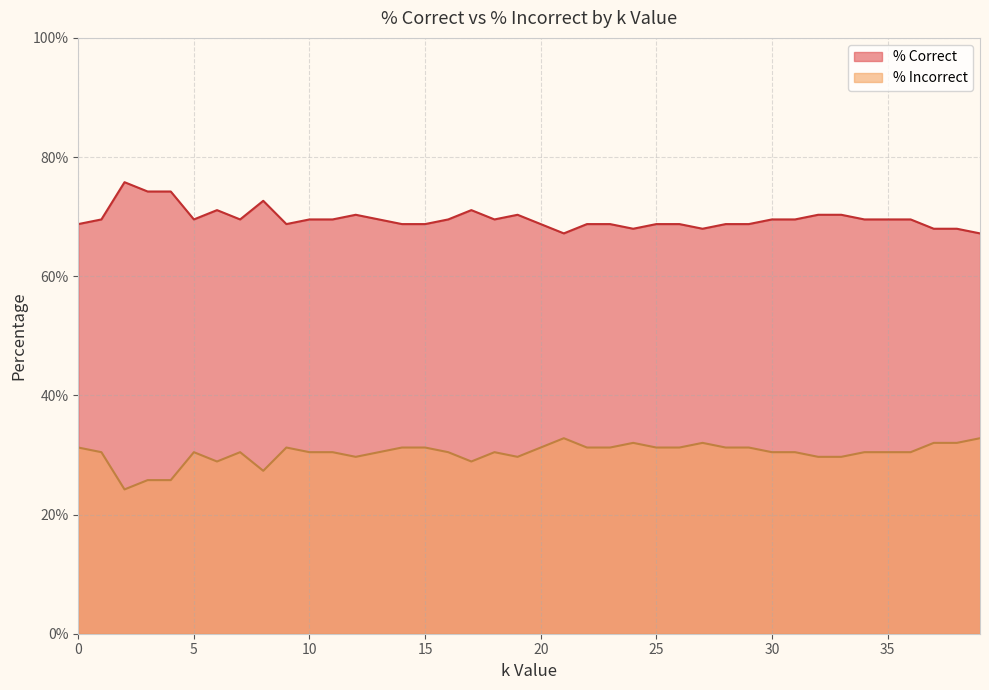

True or false: % Incorrect and % Correct cross at least once.

False